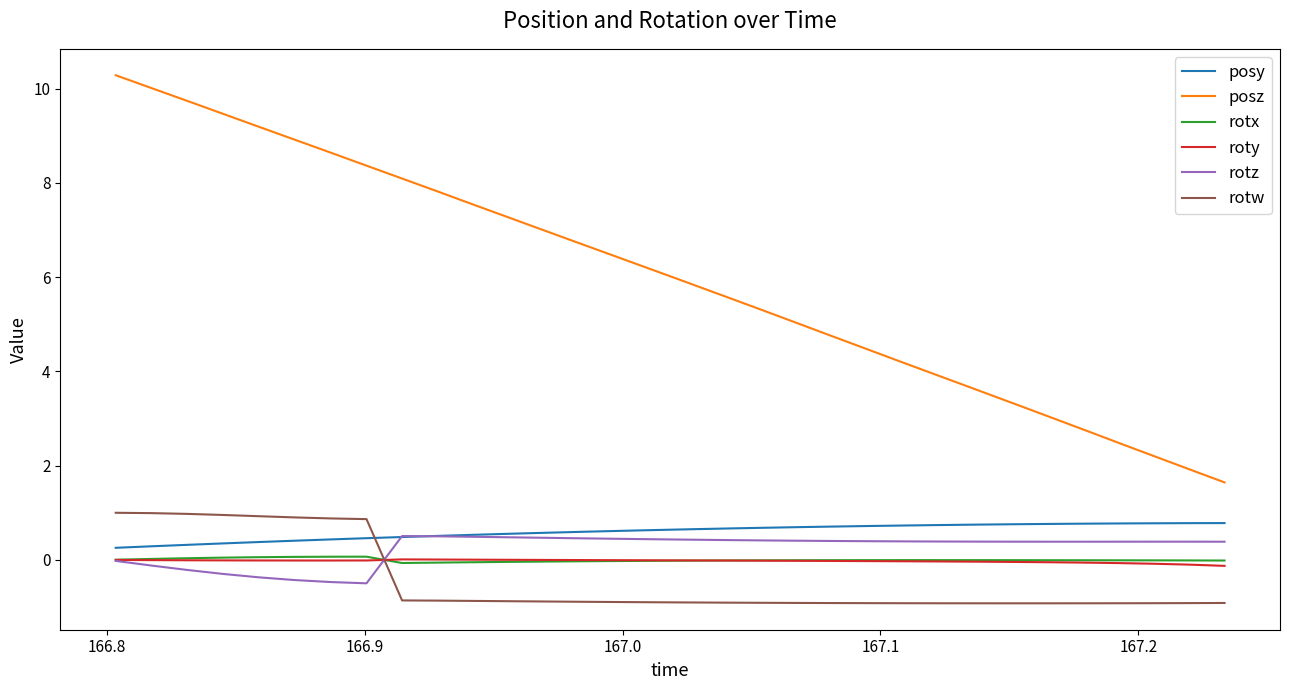

What is the greatest value displayed?

10.3